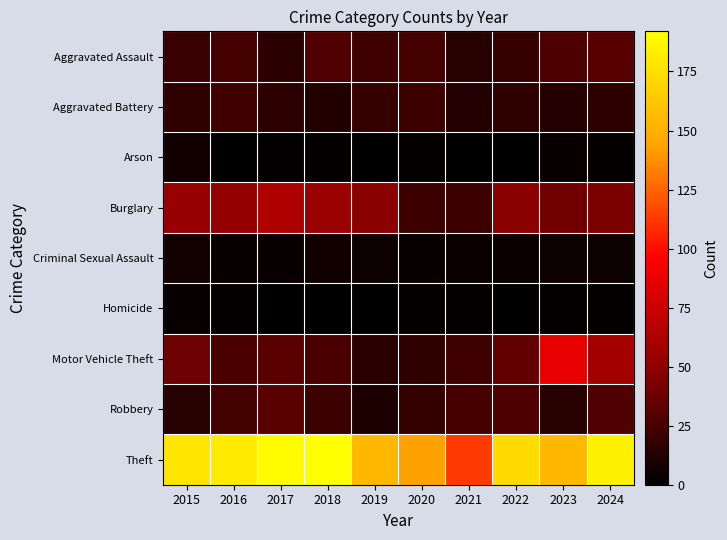

Reading left to right, list all the values displayed in this chart.

Aggravated Assault: 2015=20	2016=24	2017=15	2018=28	2019=22	2020=24	2021=14	2022=19	2023=27	2024=30
Aggravated Battery: 2015=17	2016=22	2017=16	2018=12	2019=19	2020=21	2021=13	2022=17	2023=13	2024=16
Arson: 2015=6	2016=0	2017=1	2018=2	2019=0	2020=2	2021=0	2022=0	2023=3	2024=2
Burglary: 2015=53	2016=51	2017=63	2018=55	2019=48	2020=21	2021=21	2022=48	2023=39	2024=43
Criminal Sexual Assault: 2015=7	2016=3	2017=3	2018=6	2019=5	2020=3	2021=4	2022=4	2023=5	2024=5
Homicide: 2015=3	2016=2	2017=0	2018=0	2019=0	2020=2	2021=2	2022=0	2023=2	2024=2
Motor Vehicle Theft: 2015=38	2016=26	2017=32	2018=26	2019=15	2020=17	2021=22	2022=34	2023=86	2024=59
Robbery: 2015=14	2016=24	2017=31	2018=21	2019=10	2020=18	2021=25	2022=27	2023=14	2024=28
Theft: 2015=178	2016=181	2017=190	2018=192	2019=153	2020=143	2021=113	2022=173	2023=154	2024=185